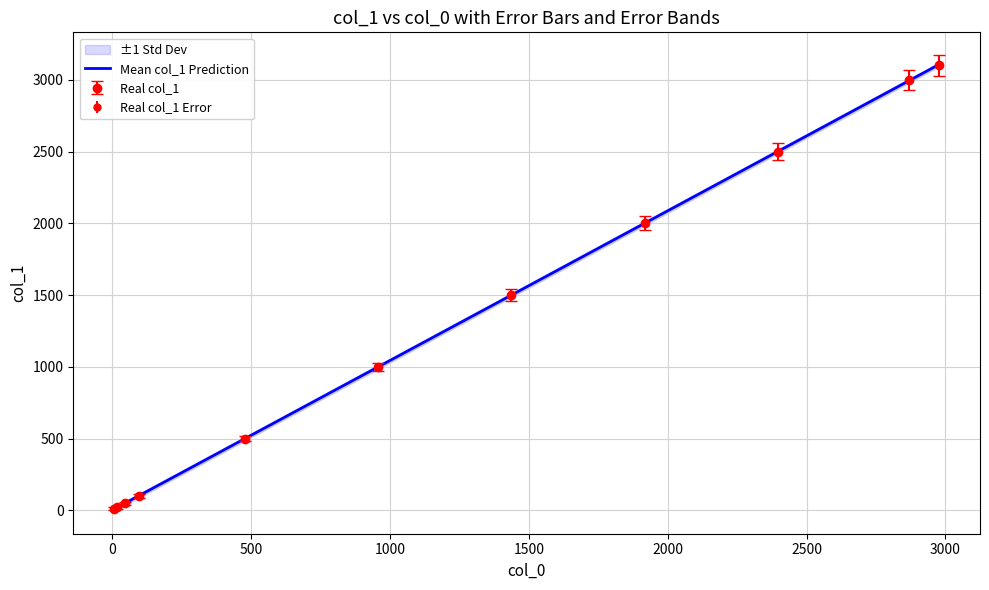

True or false: Real col_1 has more than 1 points higher than both neighbors.

False